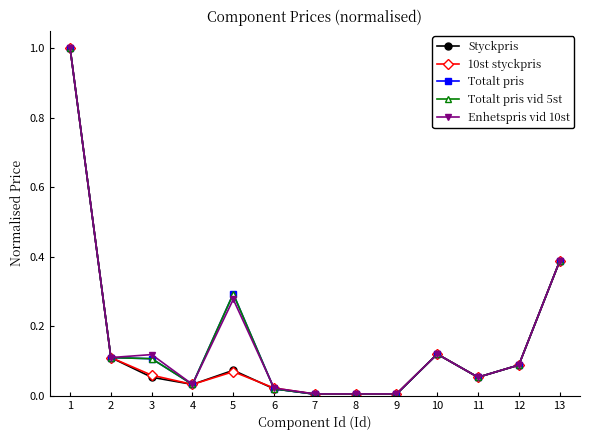

What is the difference between the maximum and minimum values in the Totalt pris vid 5st series?

1.0